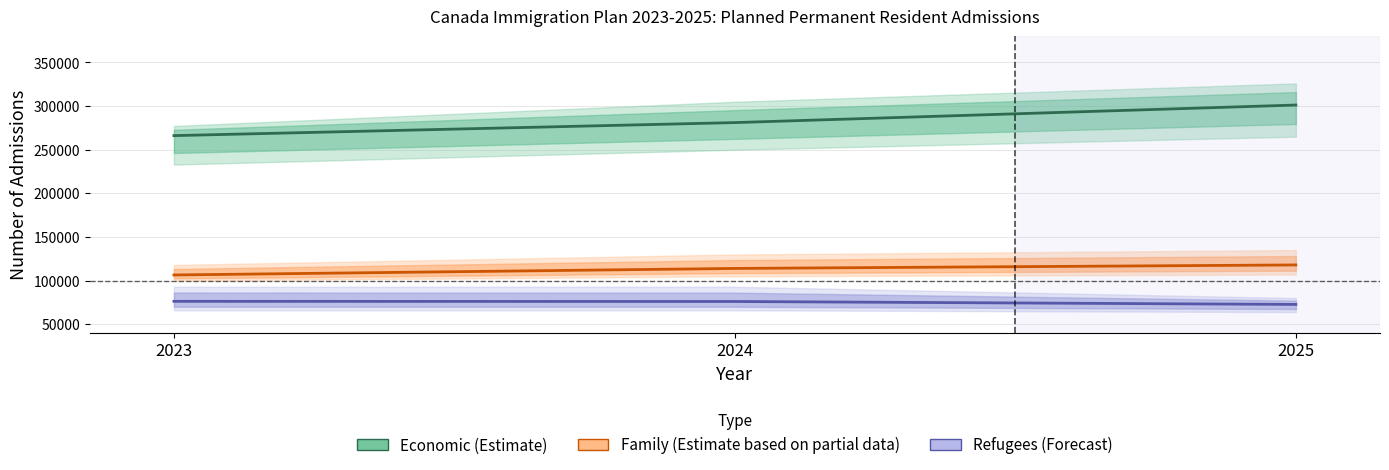

True or false: Economic (Estimate) has a value of 301250 at 2025.

True